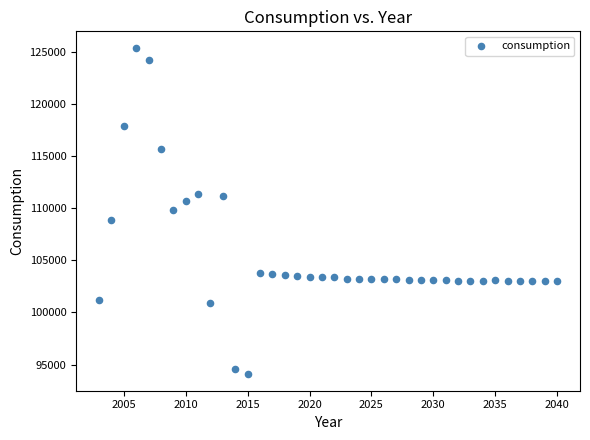

What is the range of X values (max minus min)?

37